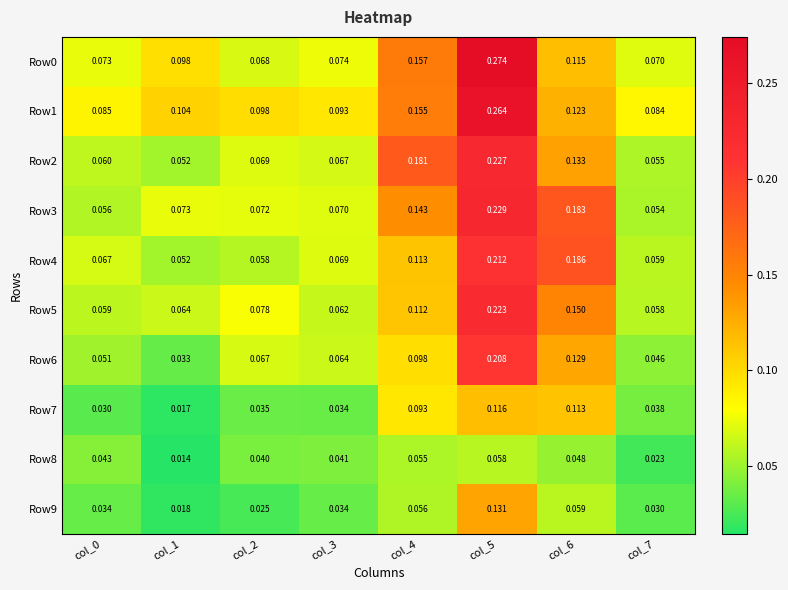

Is the value of Row8 at col_0 greater than the value of Row4 at col_6?

No